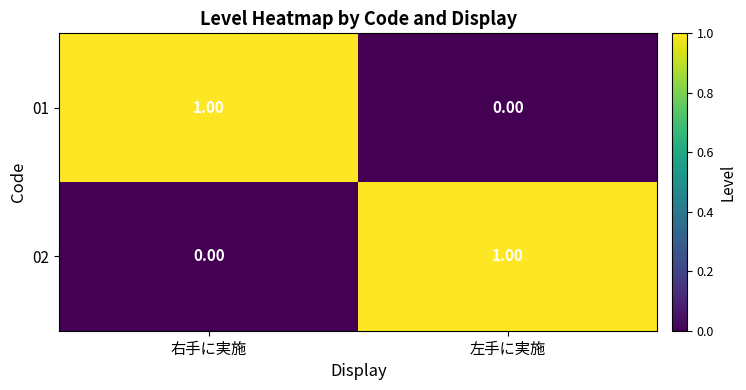

At which label does 02 reach its minimum?

右手に実施